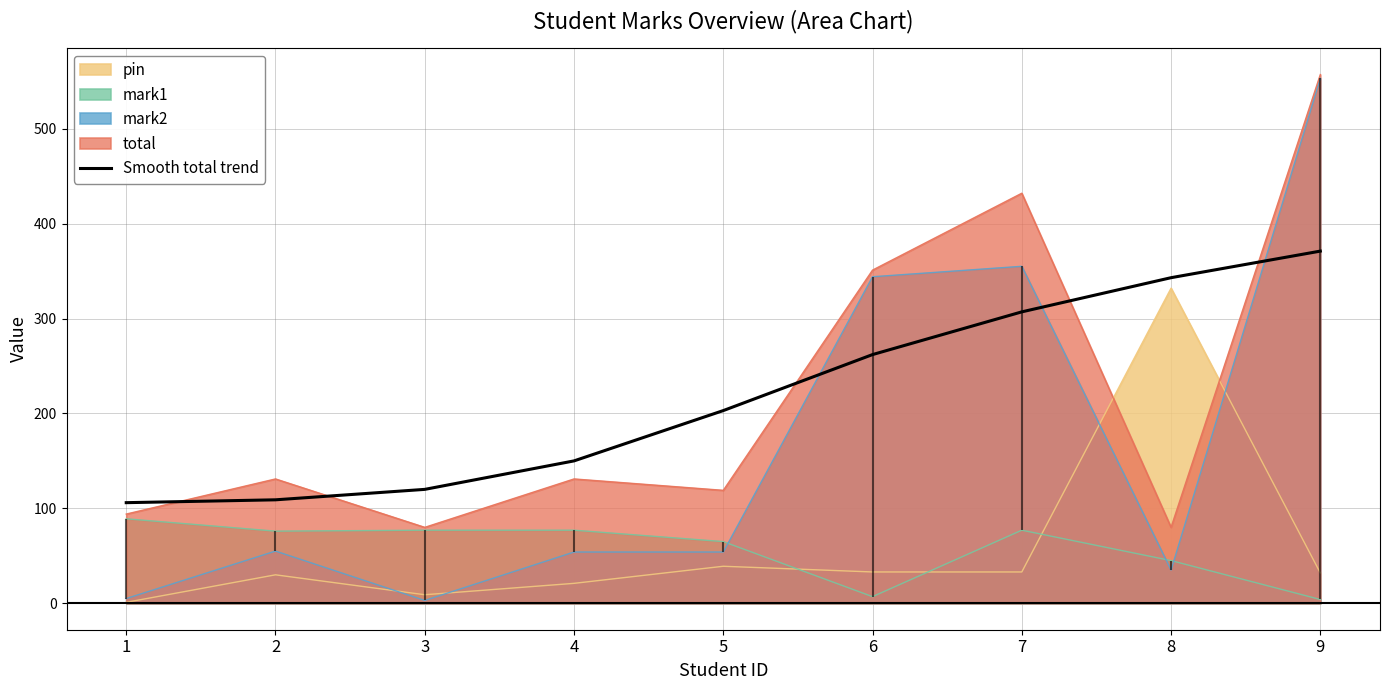

What is the value of the 8th point from the left?

343